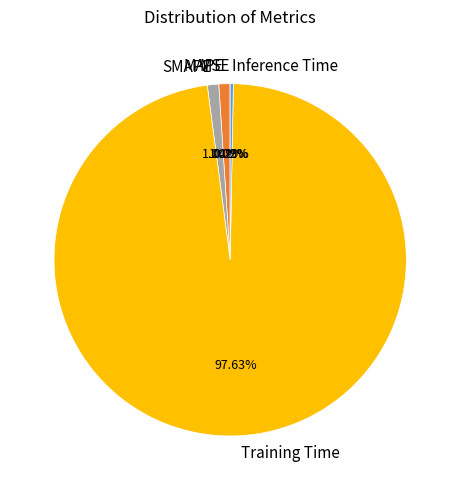

Which category accounts for the majority?

Training Time